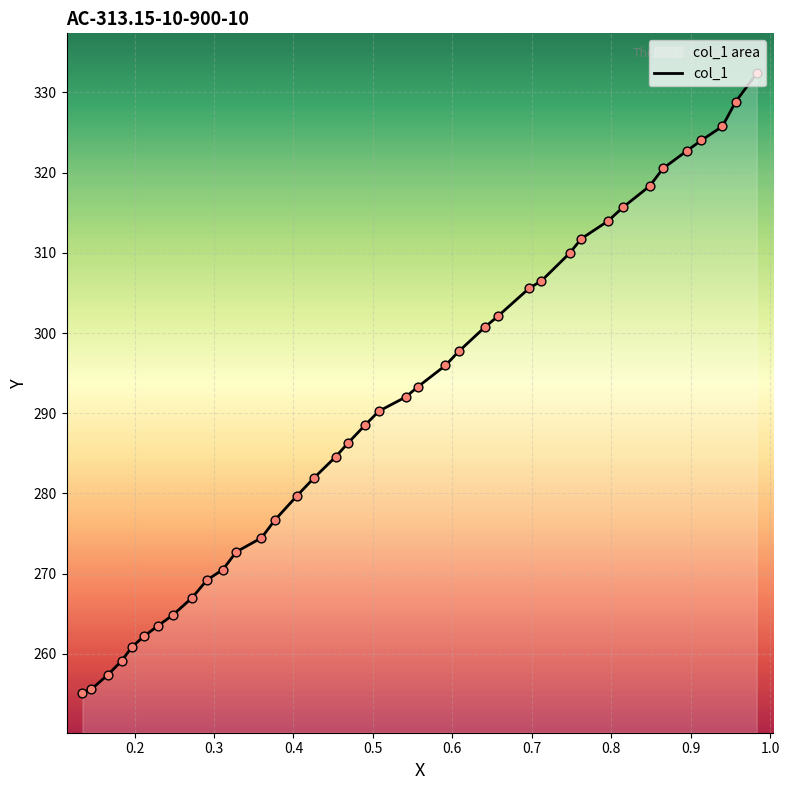

What is the difference between the maximum and minimum values?

77.2